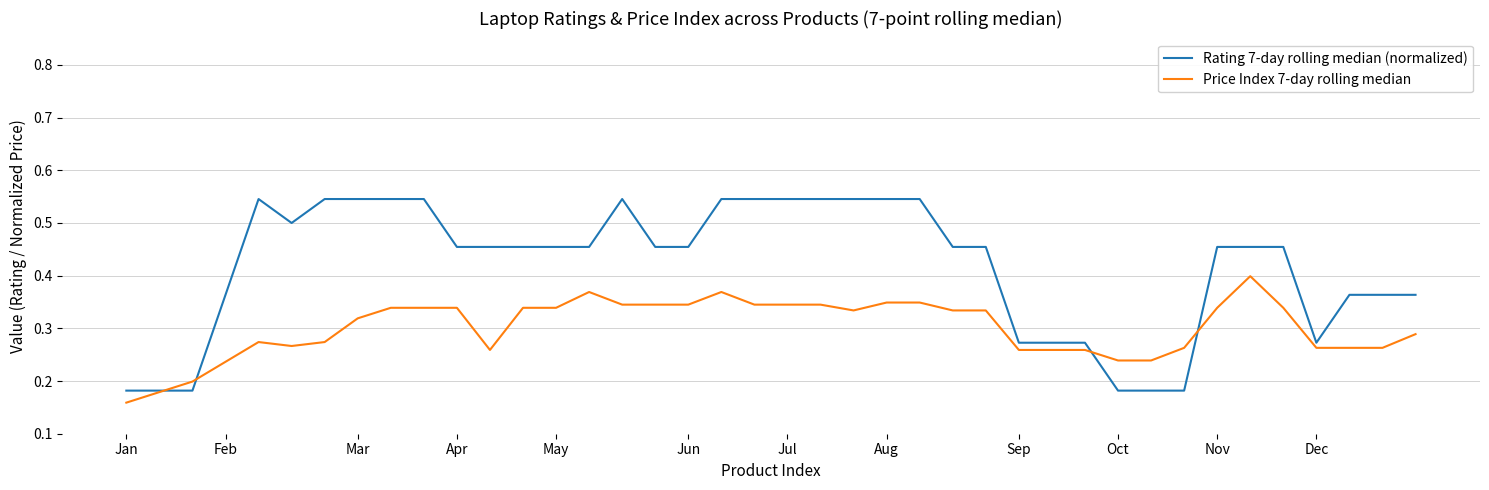

Count the number of data series in this chart.

2